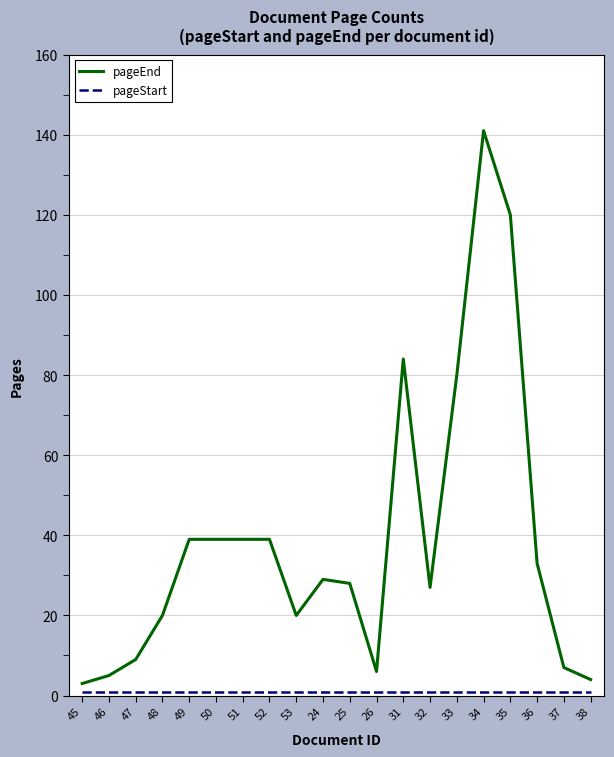

Which series has the largest total across all categories?

pageEnd